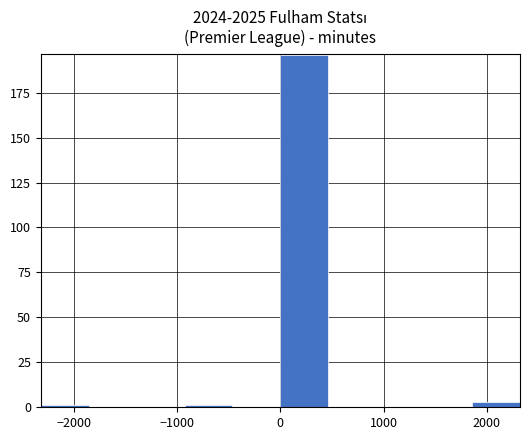

What is the height of the bar covering 0 to 500 on the x-axis? Neither the bar edges nor the heights are printed on the chart, so give them approximately, as read against the axes.

195